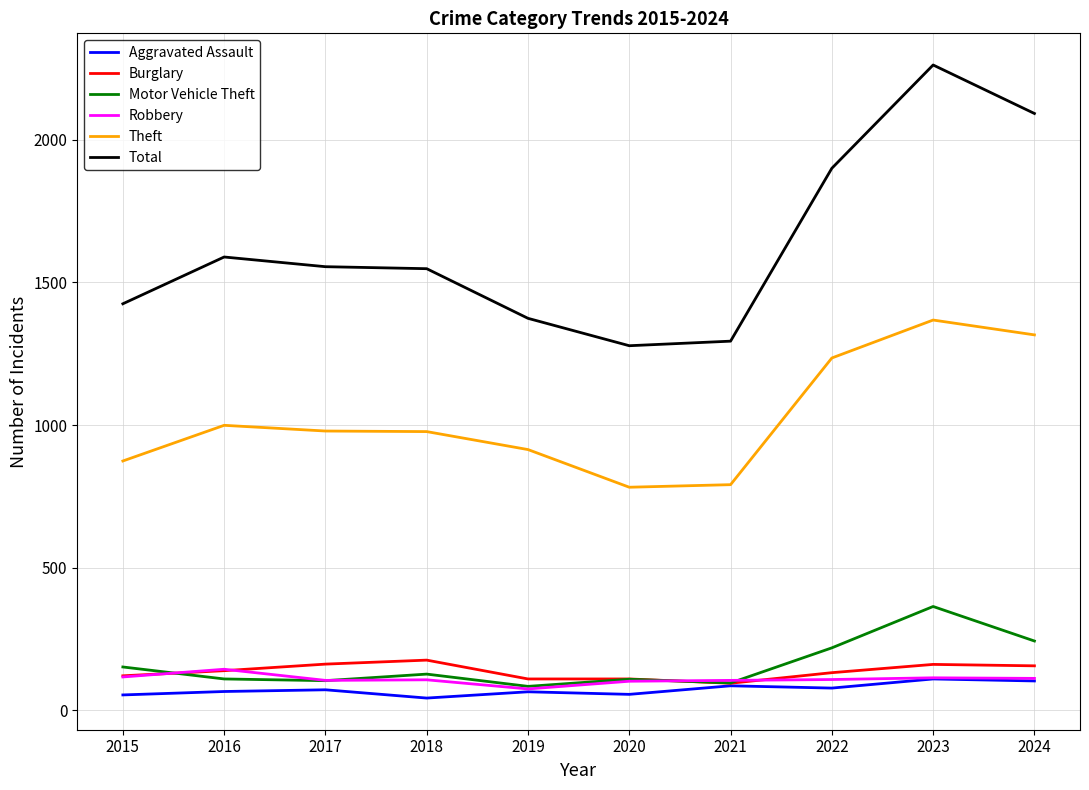

Is it true that Total equals 1885 at 2019?

False